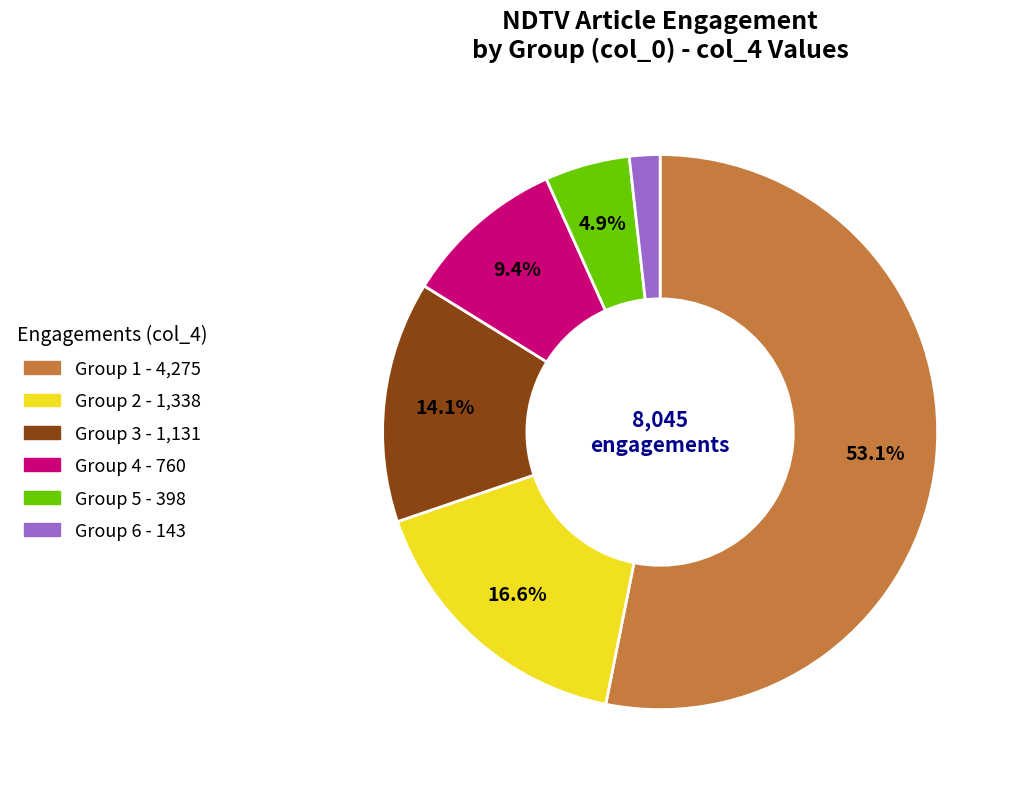

Is there any slice that represents more than half of the pie?

Yes